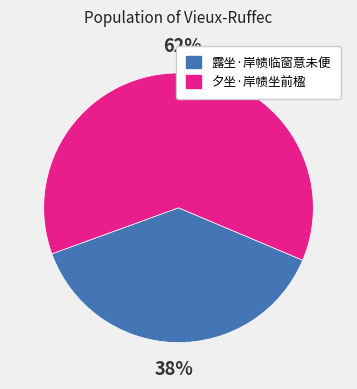

Is it true that 夕坐·岸帻坐前楹 is 62% of the pie?

True